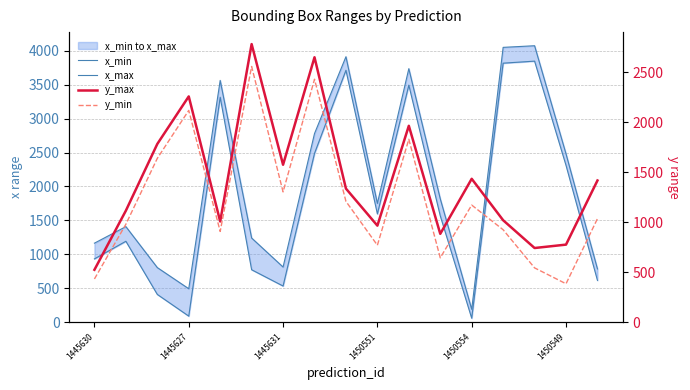

Count the number of data series in this chart.

4